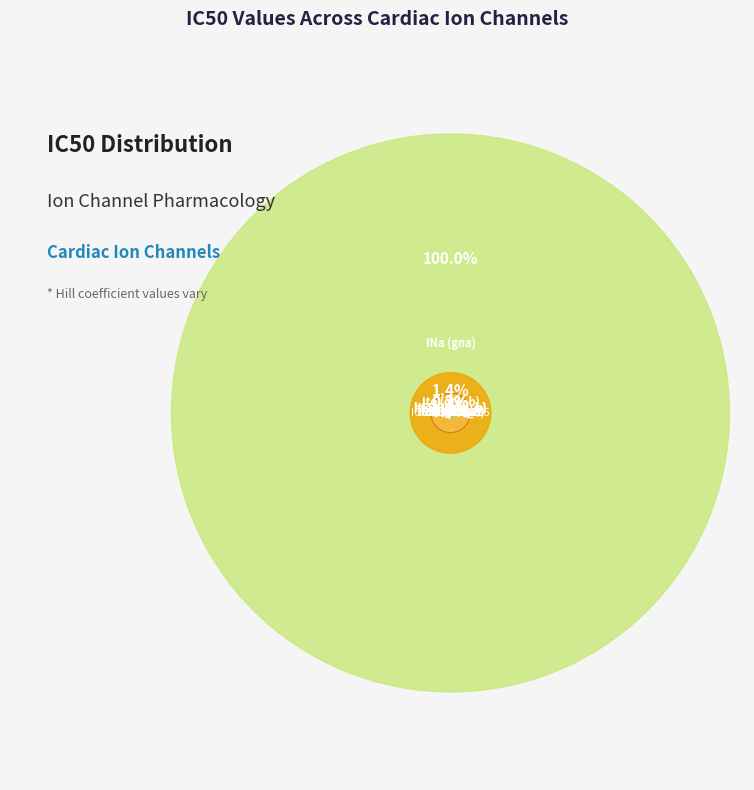

Which category accounts for the majority?

INa (gna)